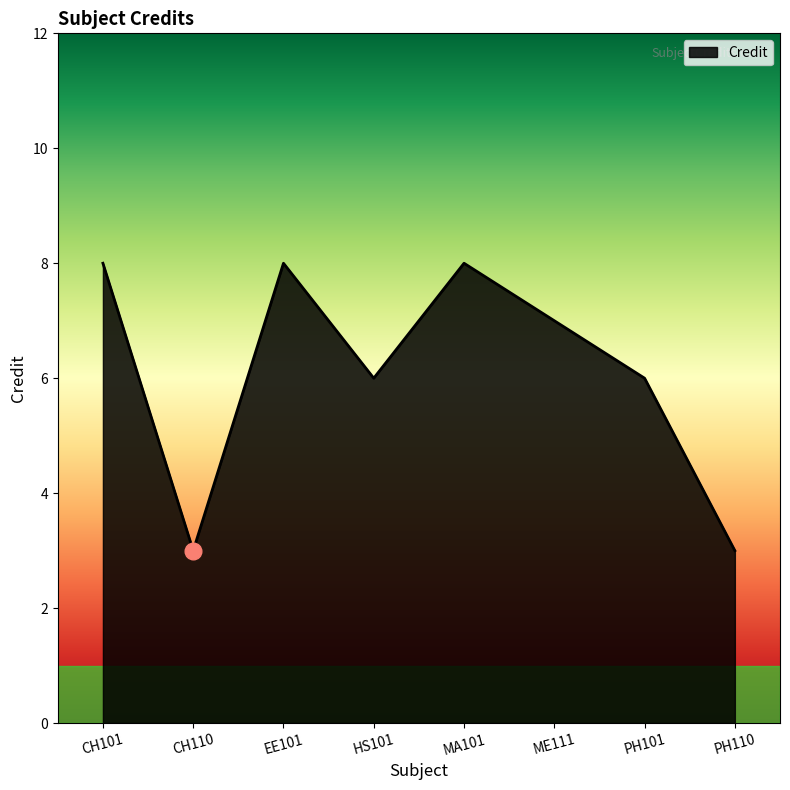

Count the number of categories in the chart.

8